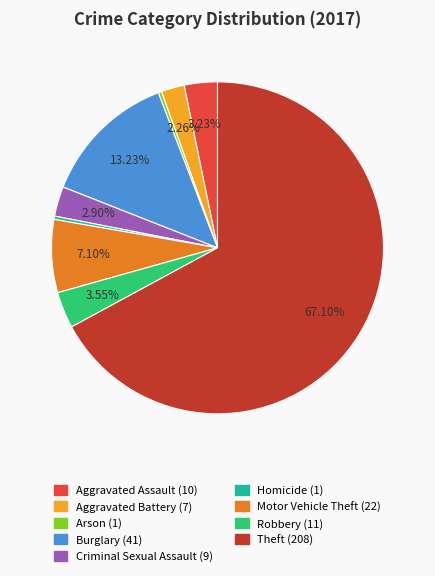

To the nearest percent, what is the combined percentage of Theft and Burglary?

80%